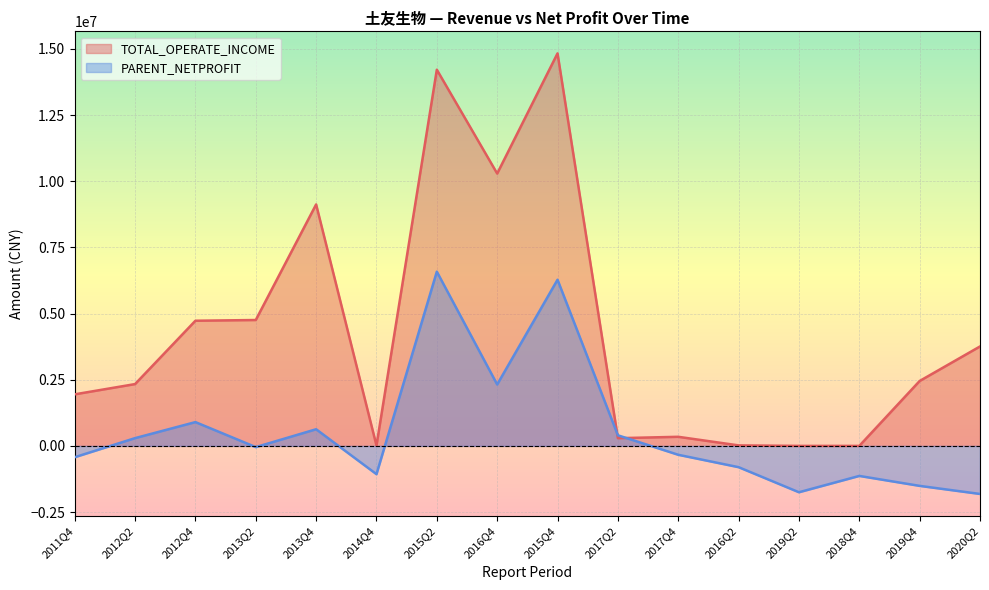

Rank the series by their maximum value, from lowest to highest.

PARENT_NETPROFIT, TOTAL_OPERATE_INCOME